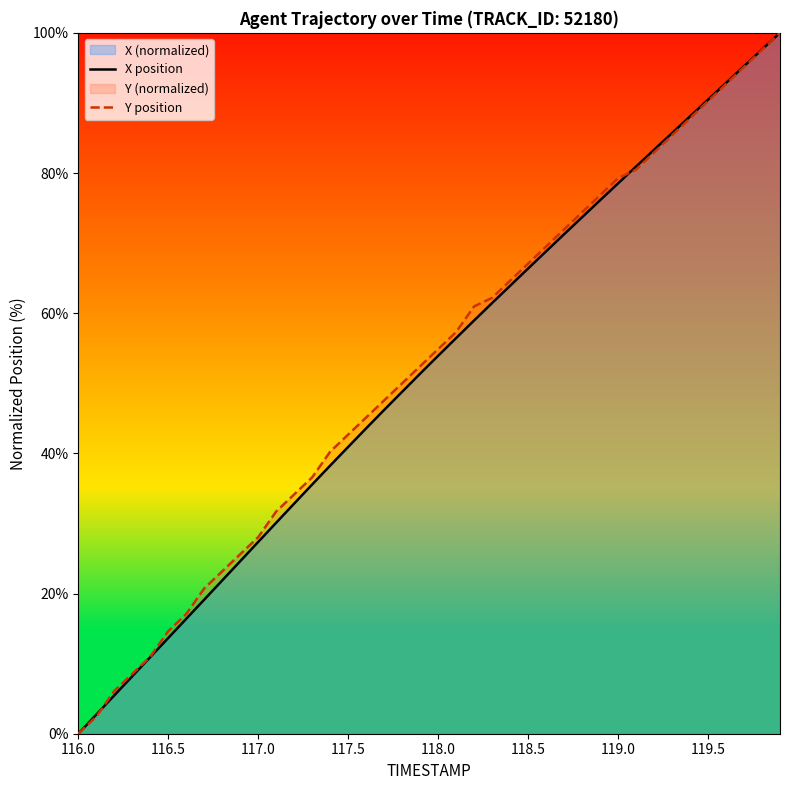

How many lines are shown in the chart?

2